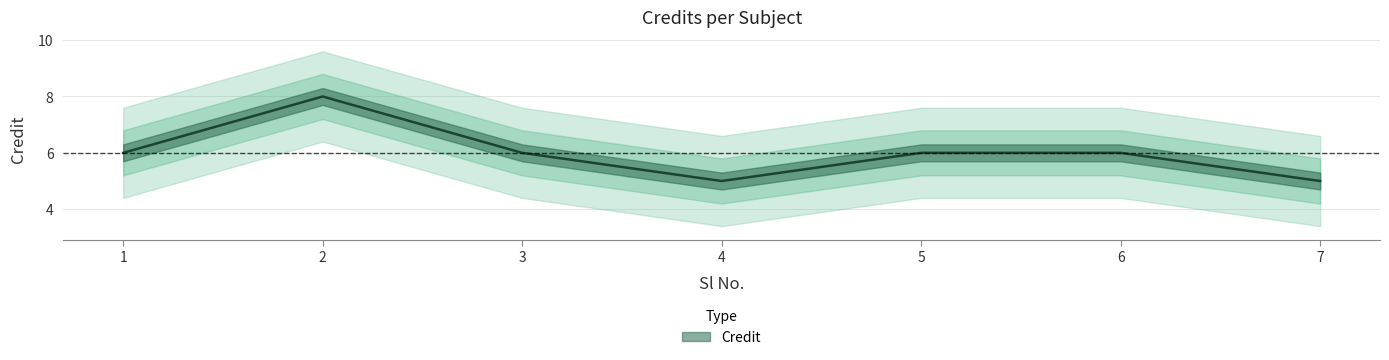

How many points are lower than both their immediate neighbors (excluding endpoints)?

1